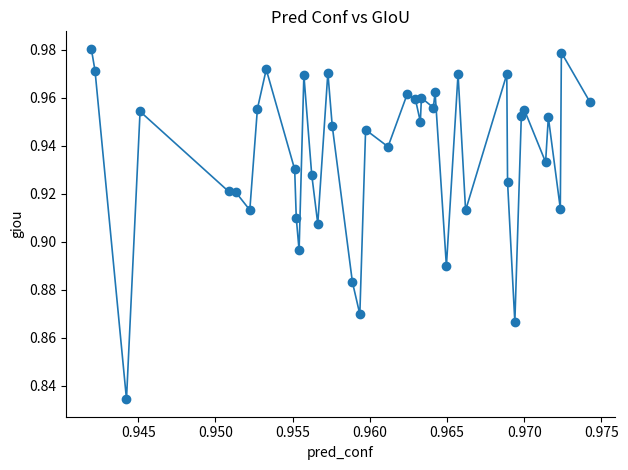

True or false: there are more than 0 points higher than both neighbors.

True